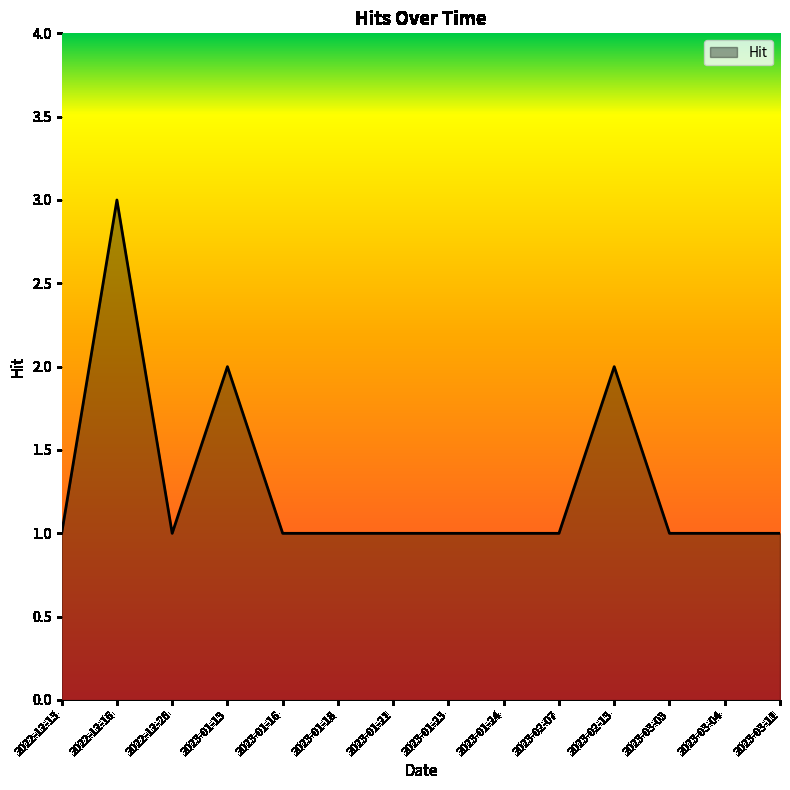

The value at 2023-01-21 is 1. True or false?

True